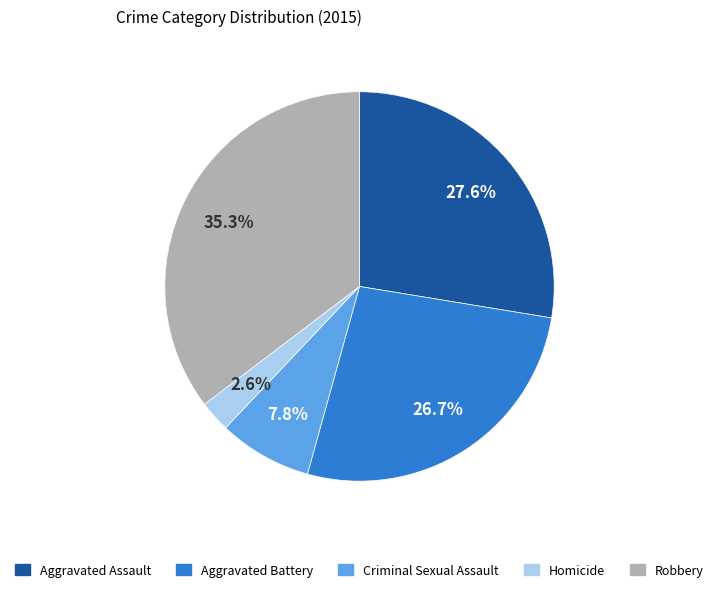

Which has a higher value, Homicide or Aggravated Assault?

Aggravated Assault